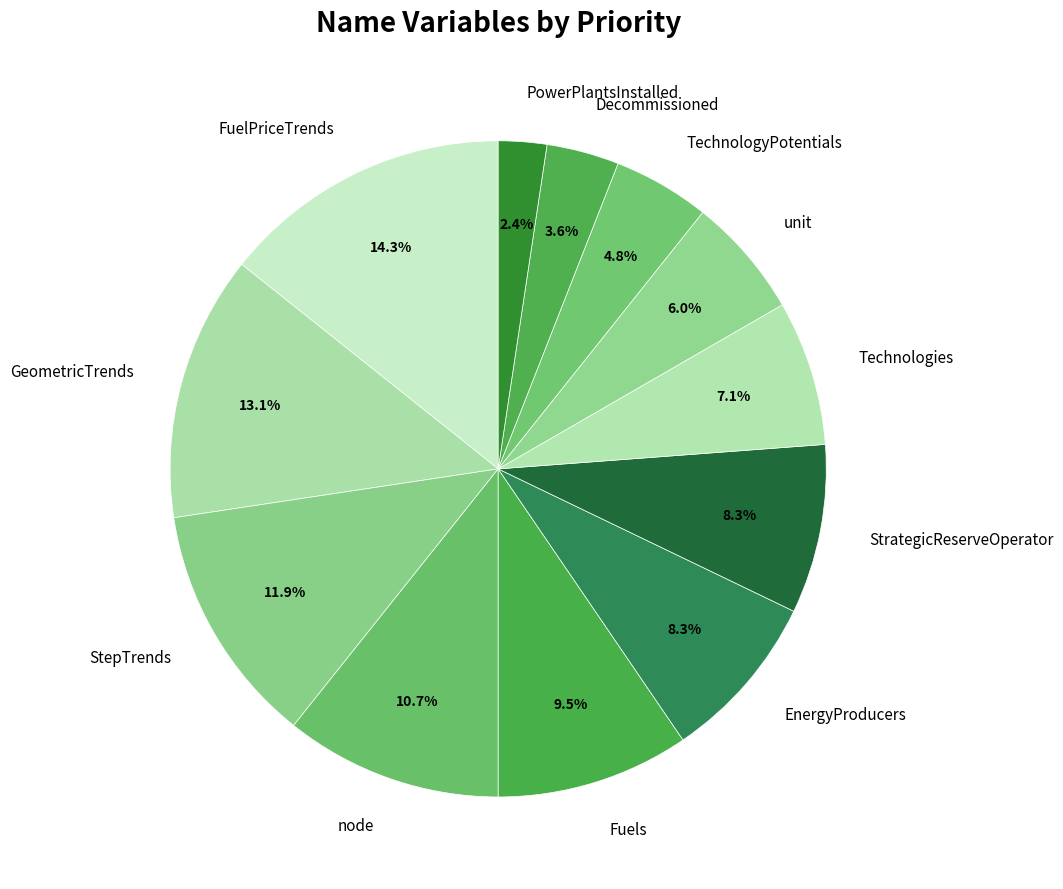

To the nearest percent, what percentage of the pie is Technologies?

7%